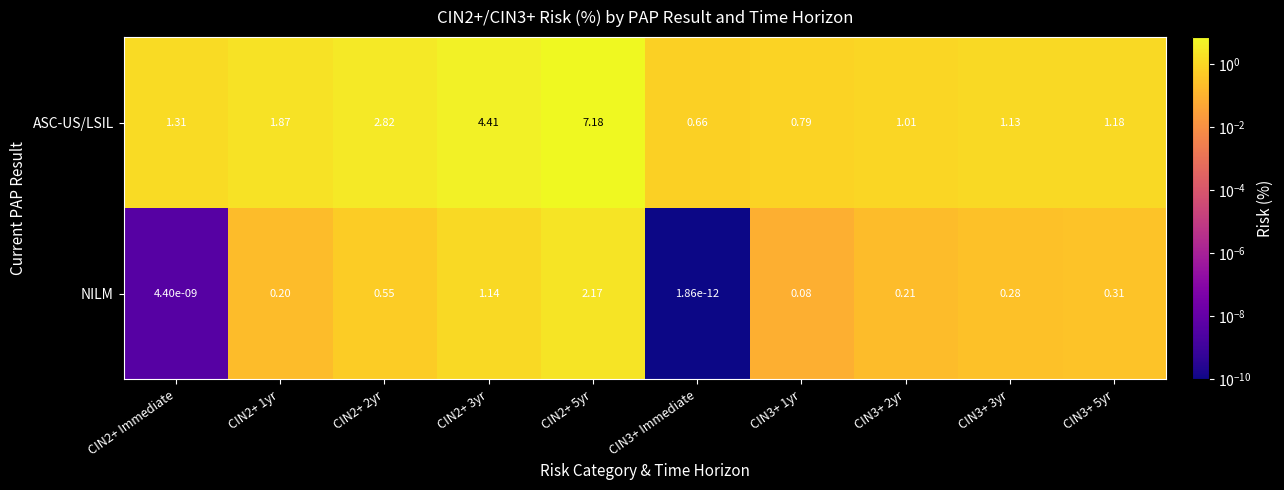

Which series has the largest total across all categories?

ASC-US/LSIL